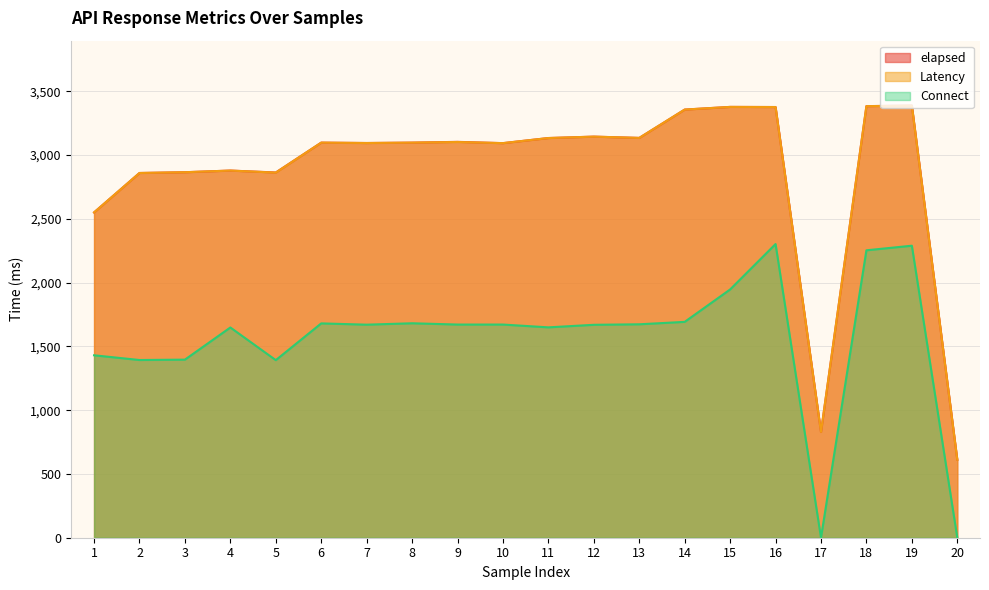

True or false: Latency and elapsed cross at least once.

False